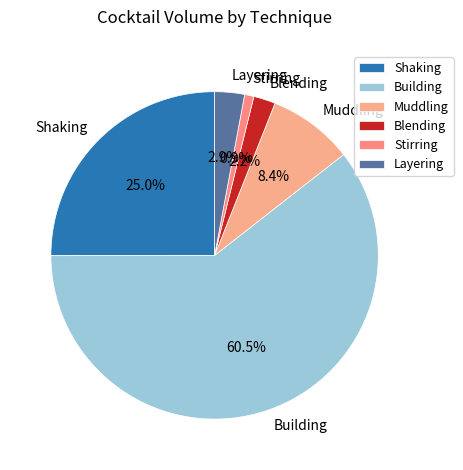

Is there a majority slice in this chart?

Yes